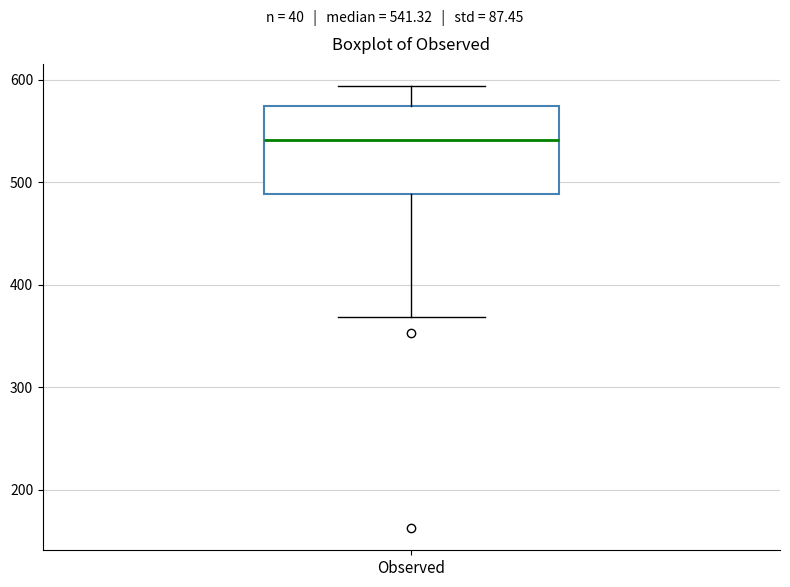

Transcribe this box plot: give where the median line is, the range the box spans, and where the two whiskers end, as read against the y-axis. The values are not printed on the chart, so give them approximately, as read against the axis.

median 540, box 490 to 570, whiskers 370 to 590